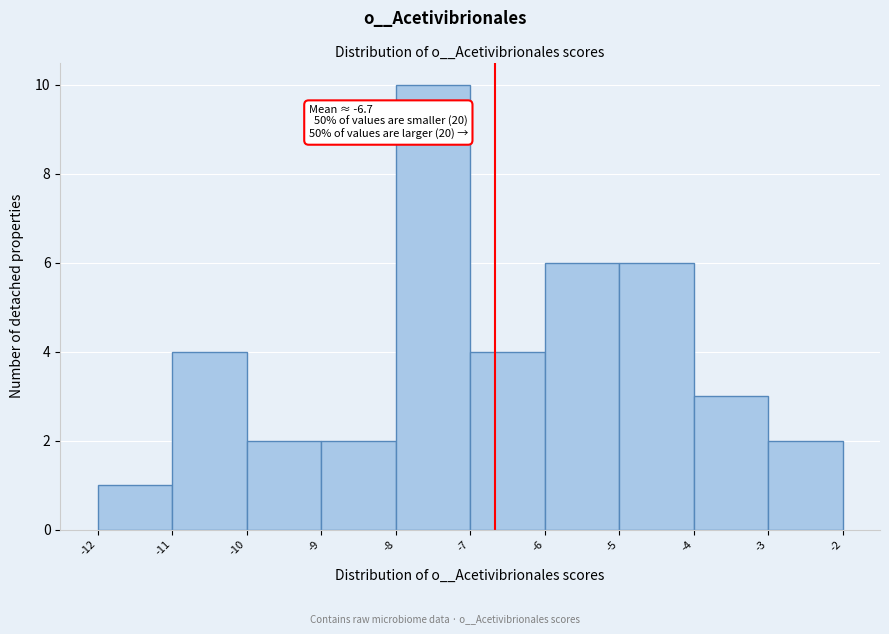

Which range on the x-axis has the tallest bar?

-8 to -7